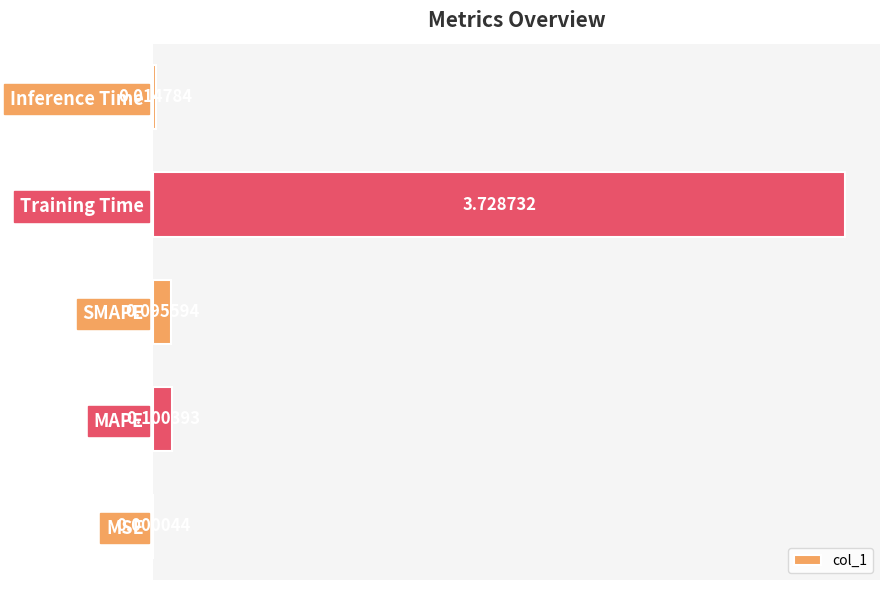

What is the sum of all values?

3.9